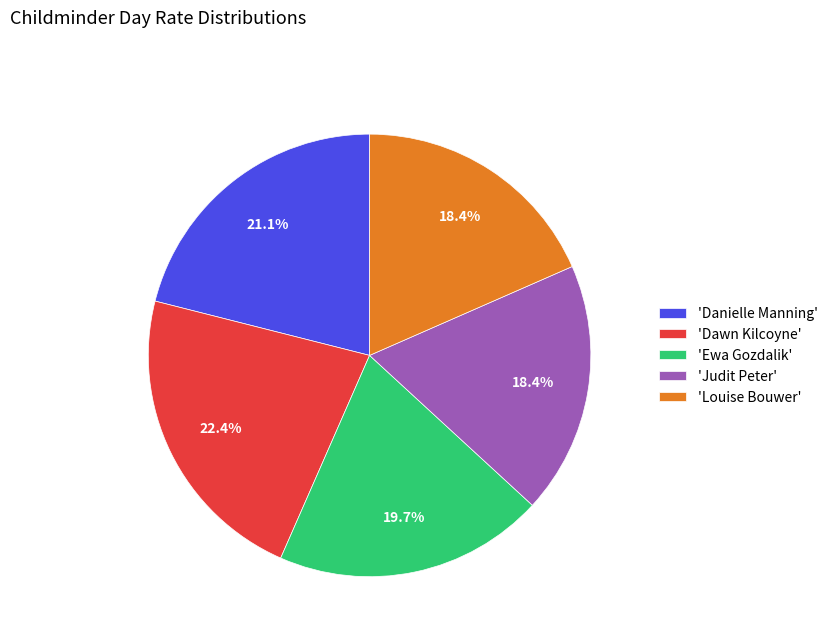

Is the sum of 'Louise Bouwer' and 'Danielle Manning' greater than half?

No